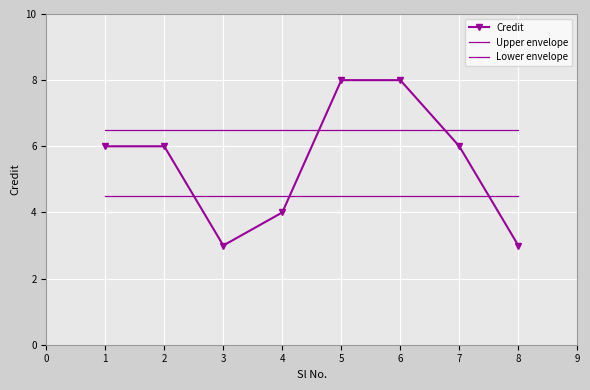

What is the value of the Upper envelope point at the 6th from the left?

6.5